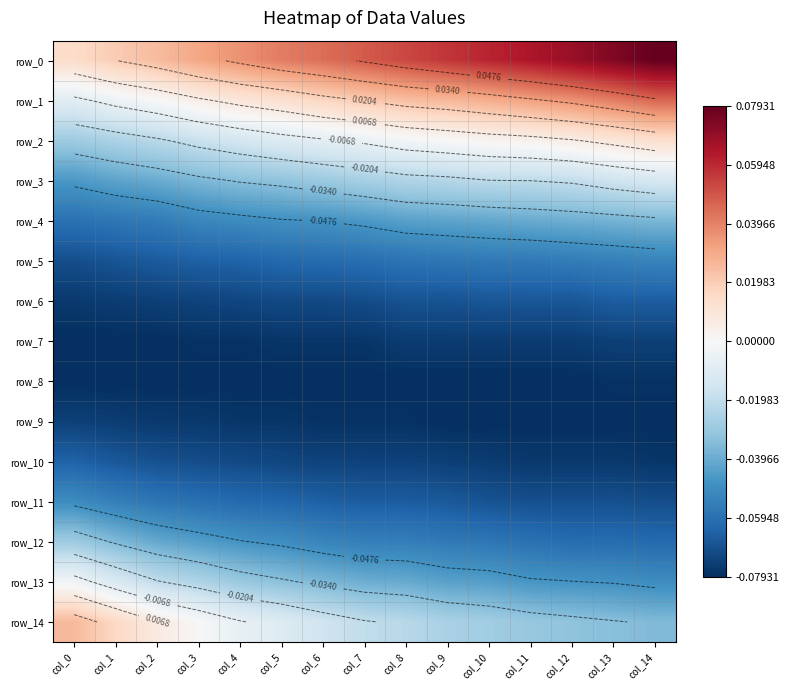

Where is row_12 nearest to the value 0?

col_0